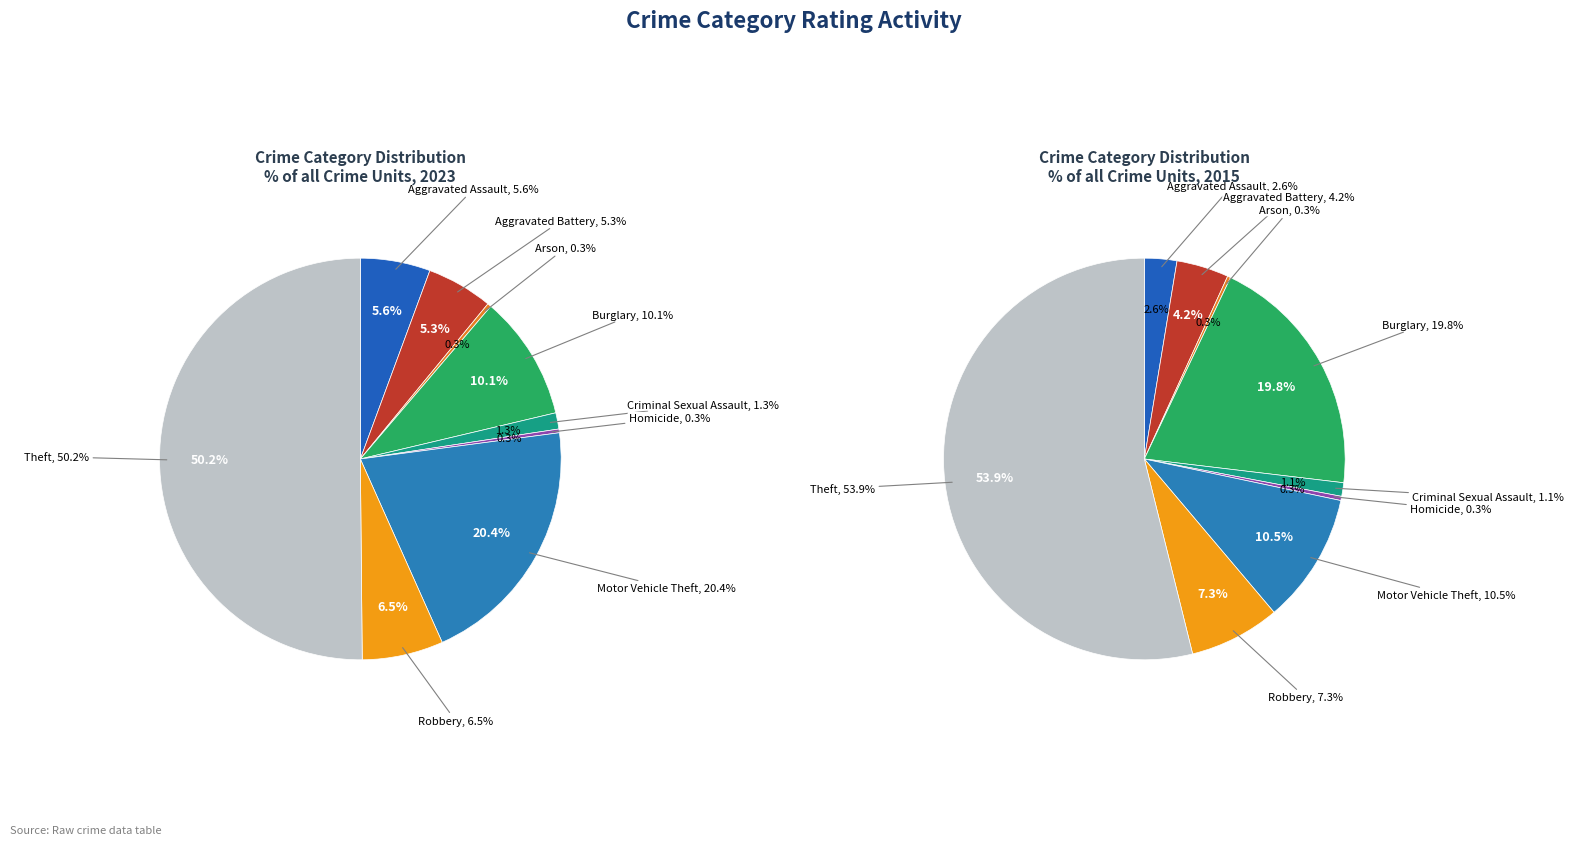

What is the total percentage of Aggravated Battery and Homicide?

5.6%